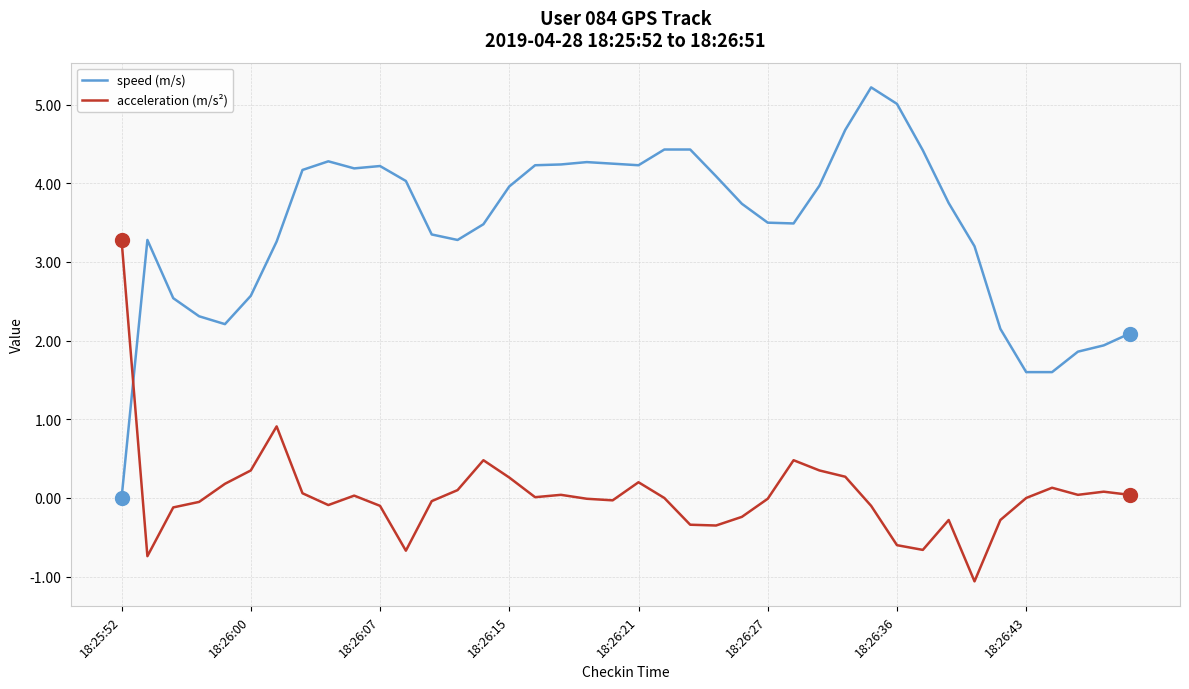

Which series ends up on top after the final intersection of acceleration (m/s²) and speed (m/s)?

speed (m/s)